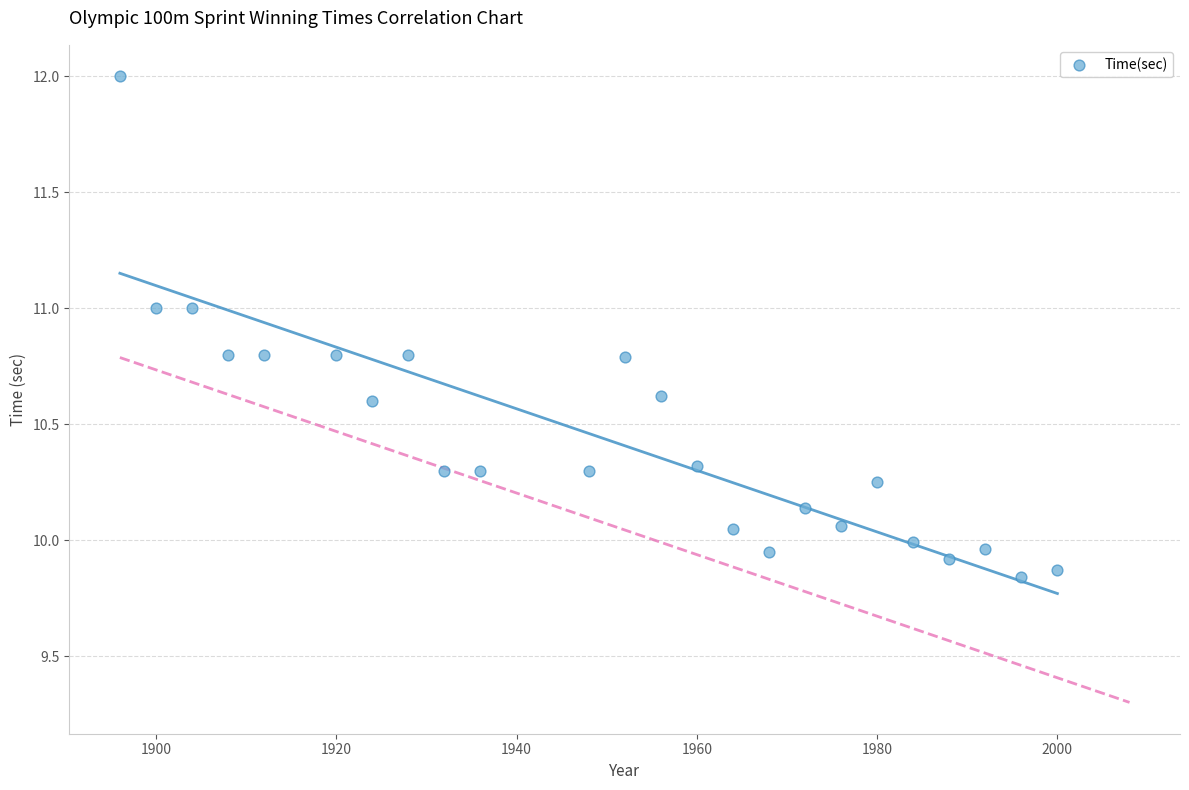

What is the range of Y values (max minus min)?

2.2